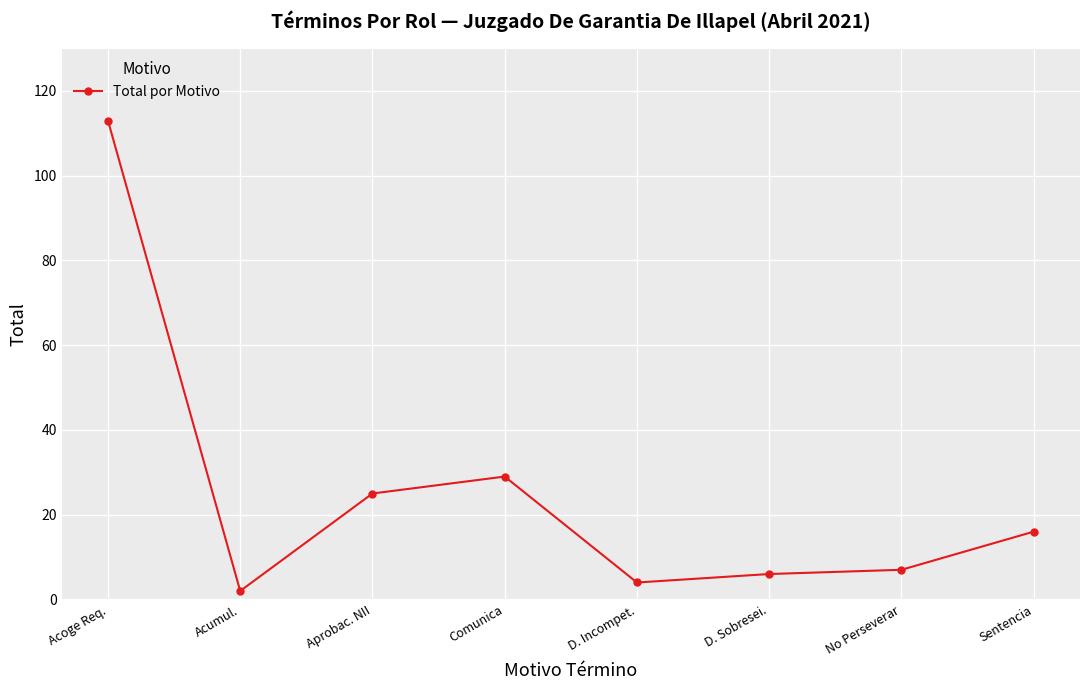

What is the value of the 4th point from the left?

29